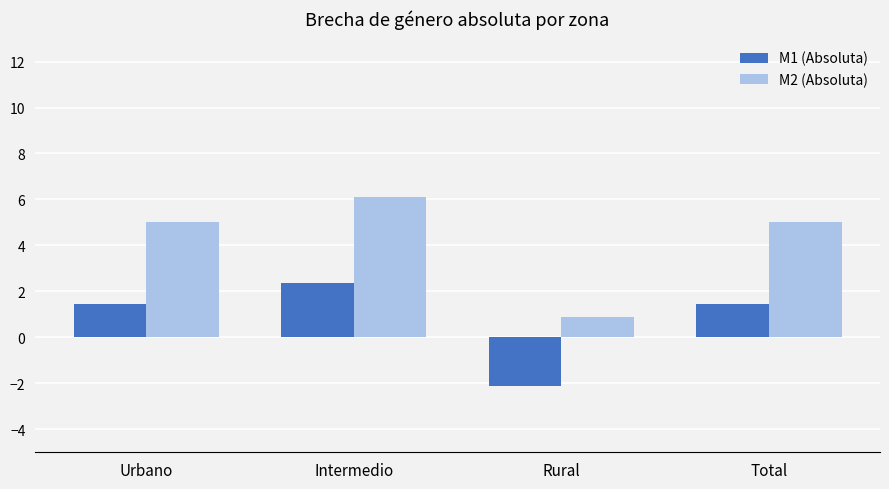

Which category has the lowest value in the M2 (Absoluta) series?

Rural